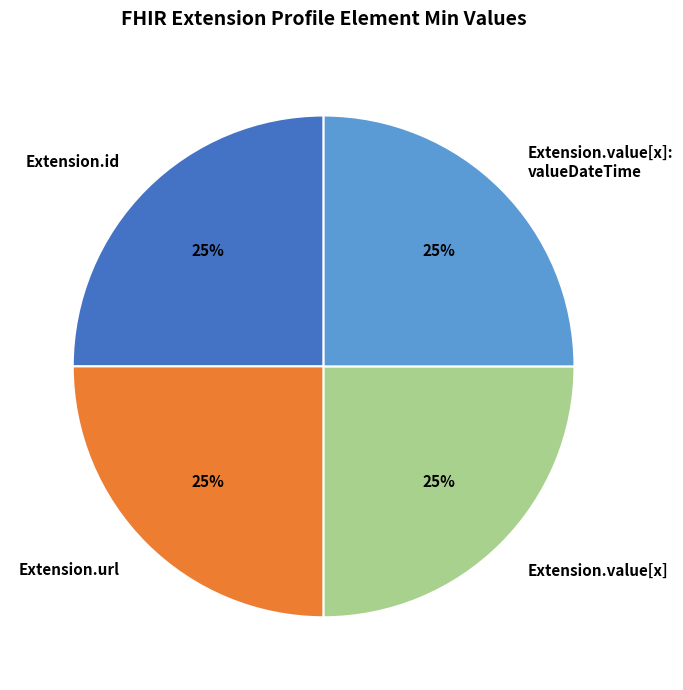

To the nearest percent, what is the combined percentage of Extension.value[x] and Extension.id?

50%